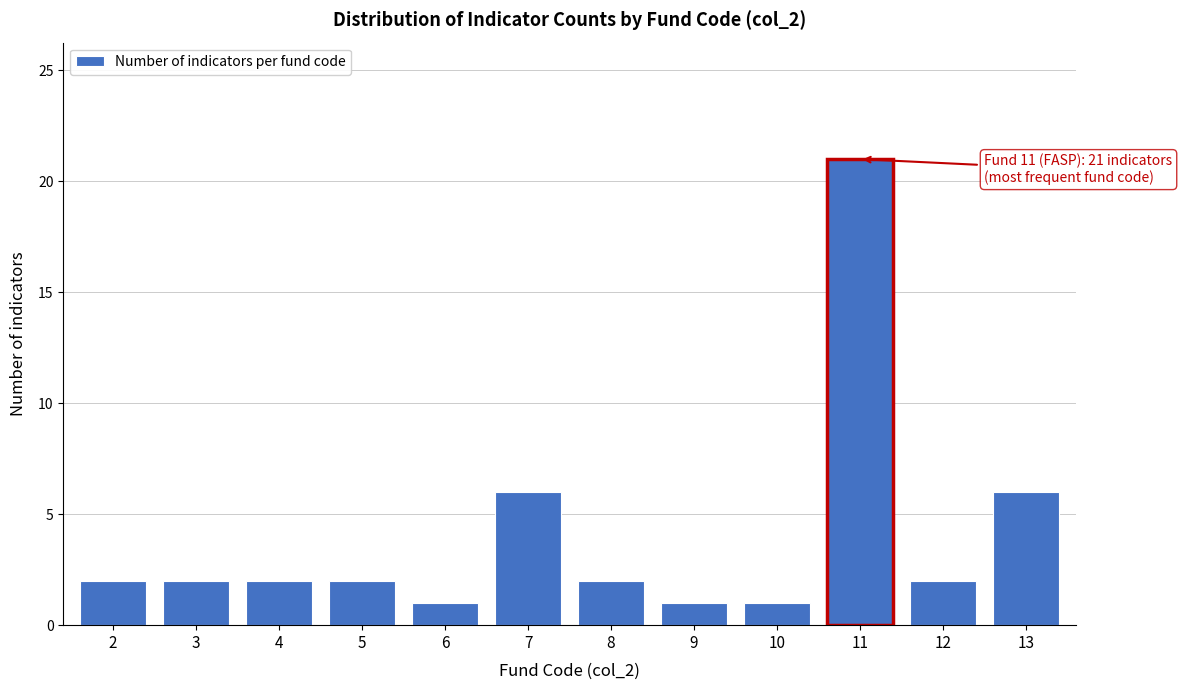

Reading right to left, extract all data points from this chart.

6	2	21	1	1	2	6	1	2	2	2	2